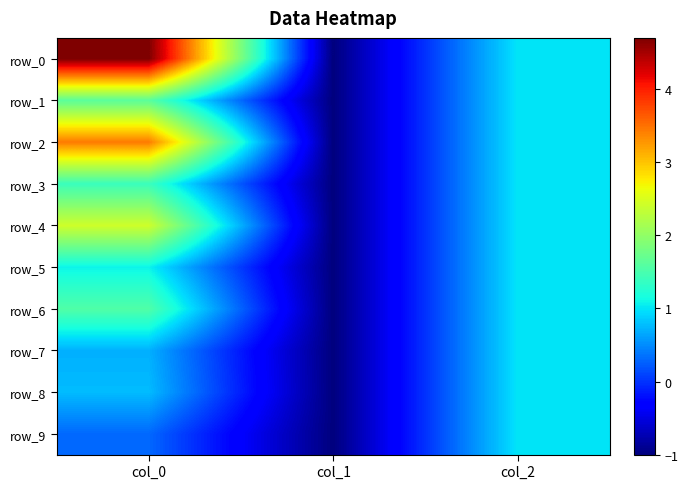

Which category has the lowest value in the row_2 series?

col_1